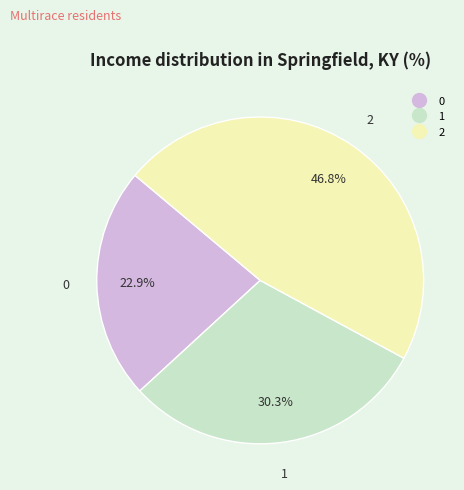

What is the ratio of the value at 1 to the value at 0?

1.3